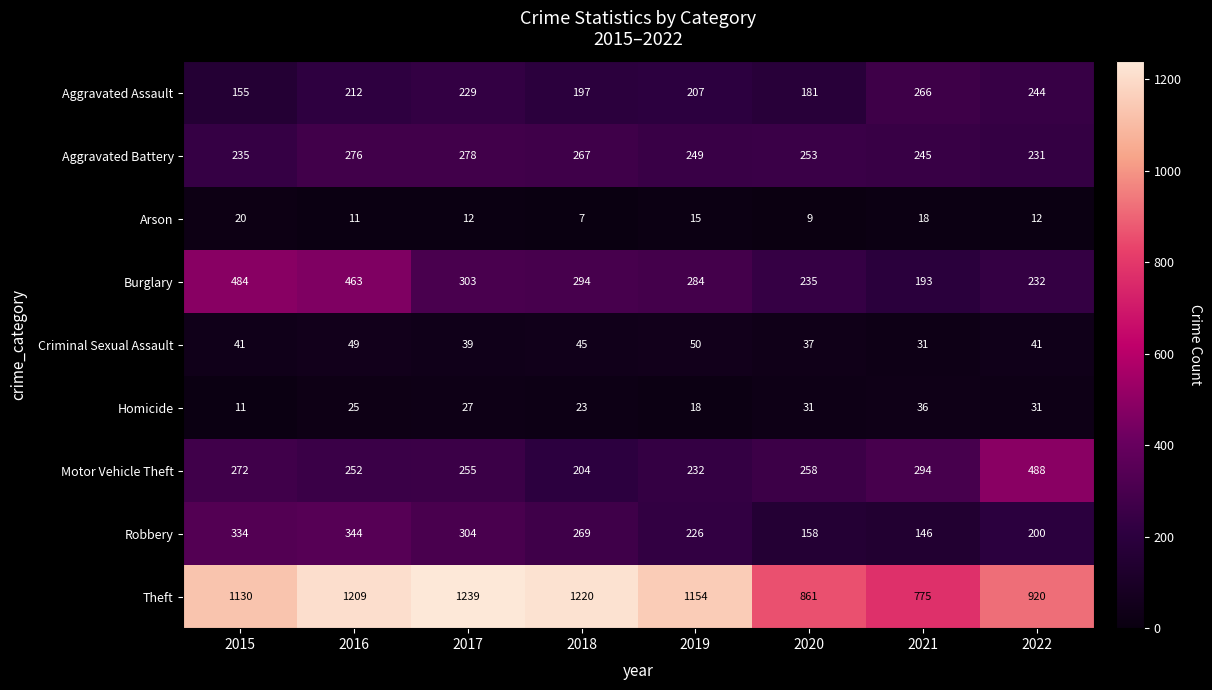

True or false: Burglary has a value of 235 at 2020.

True